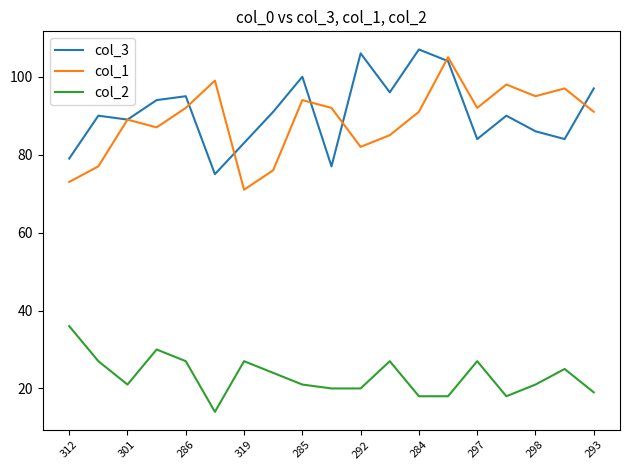

What is the lowest value of the col_2 series?

14